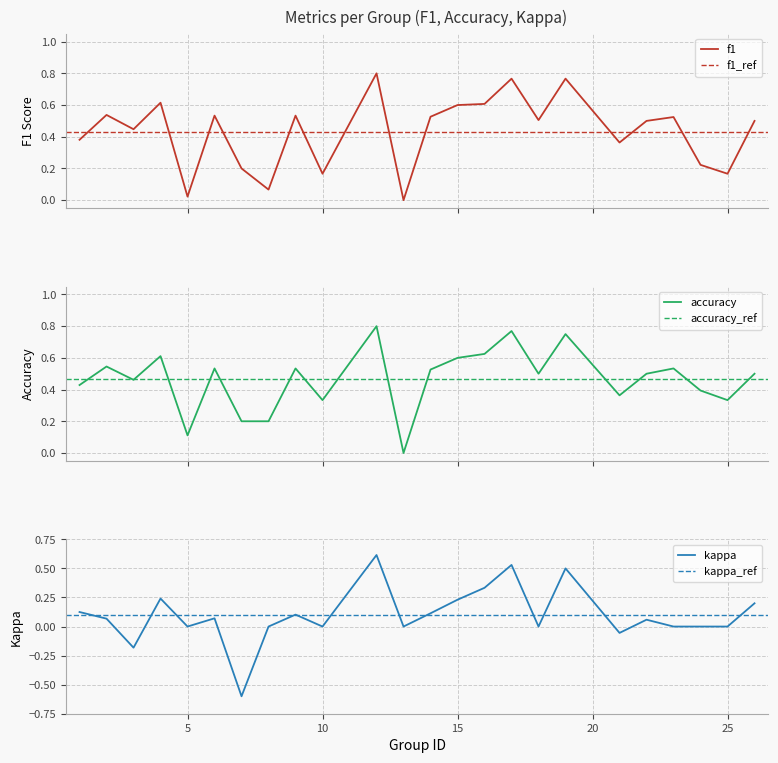

Where is the first local maximum for f1?

2